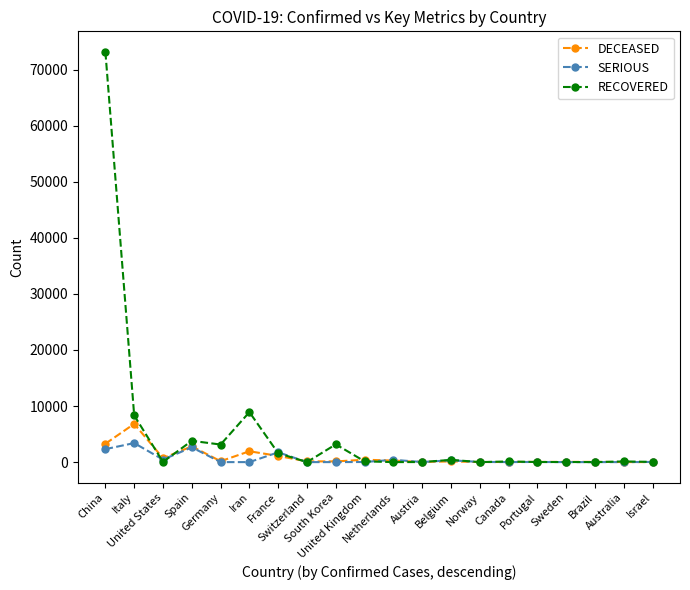

What is the label of the 18th point from the left?

Brazil